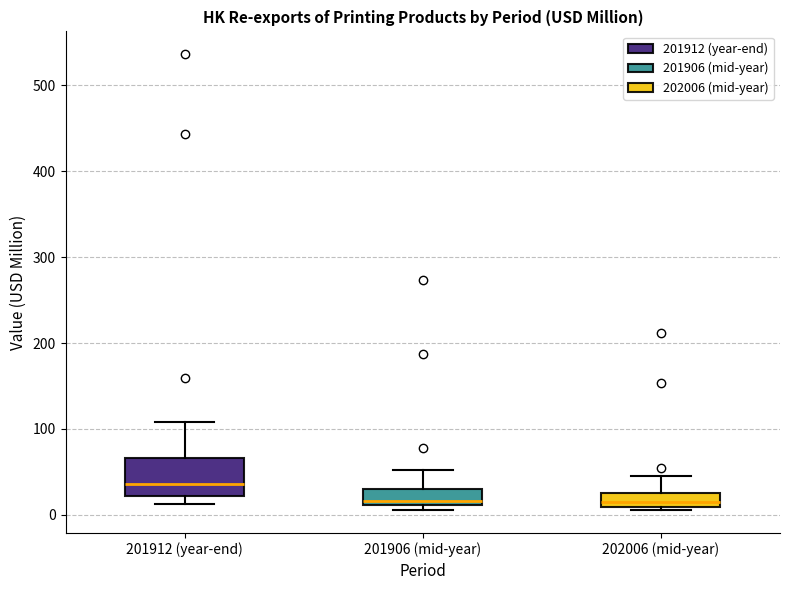

Reading left to right, transcribe this box plot: for each box, give where its median line is, the range the box spans, and where its two whiskers end, as read against the y-axis. The values are not printed on the chart, so give them approximately, as read against the axis.

201912 (year-end): median 40, box 20 to 70, whiskers 10 to 110
201906 (mid-year): median 20, box 10 to 30, whiskers 10 (just below the box's lower edge) to 50
202006 (mid-year): median 10 (just above the box's lower edge), box 10 to 20, whiskers 10 (just below the box's lower edge) to 50